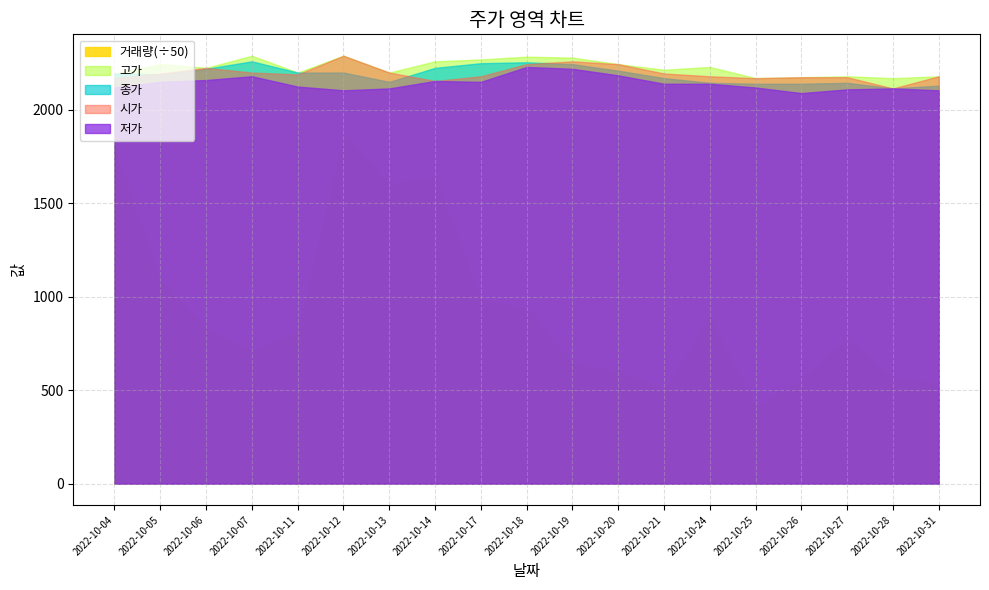

How many values in the 시가 series exceed 2190?

9